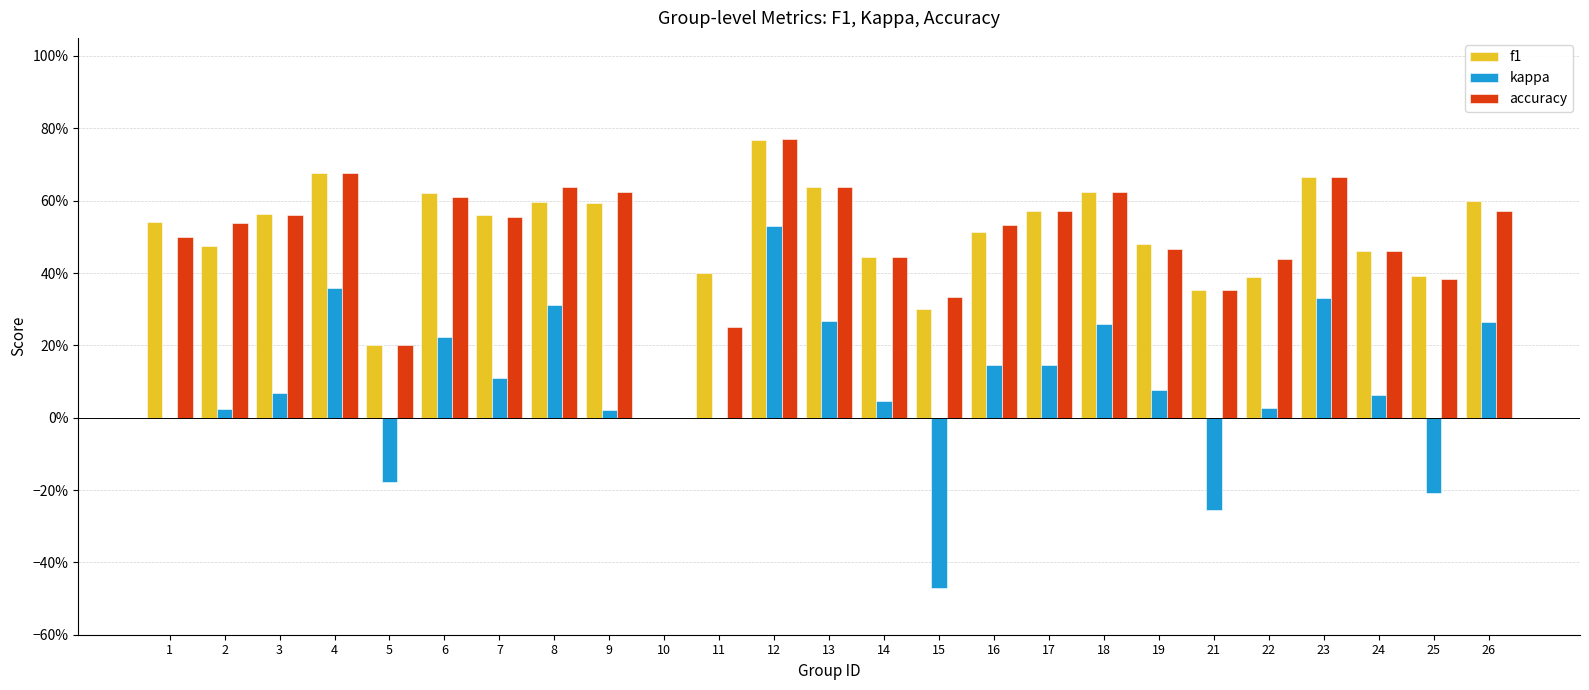

Between 16 and 21, which series saw the biggest shift?

kappa